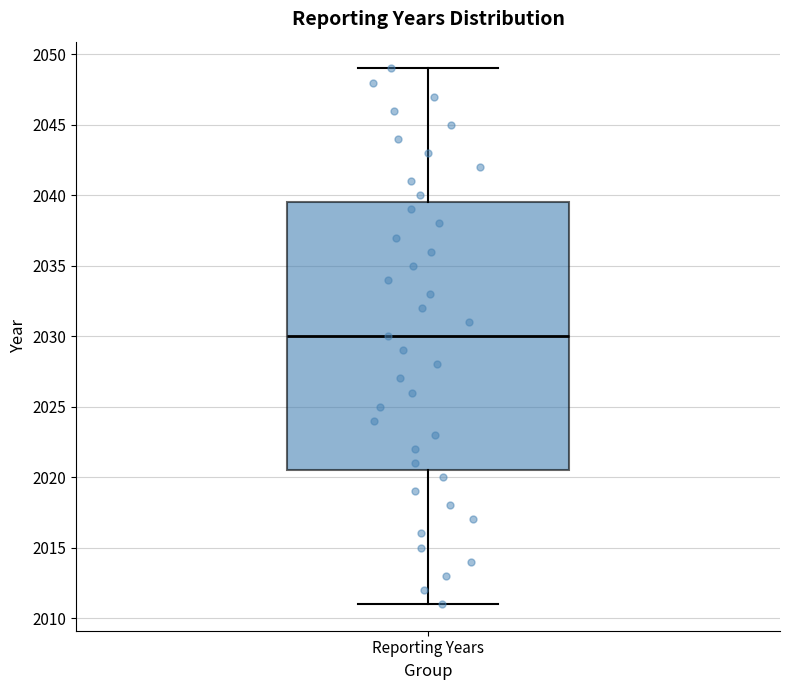

Read this box plot against the y-axis: the position of the median line, the range covered by the box, and the ends of both whiskers. The values are not printed on the chart, so give them approximately, as read against the axis.

median 2030.0, box 2020.5 to 2039.5, whiskers 2011.0 to 2049.0